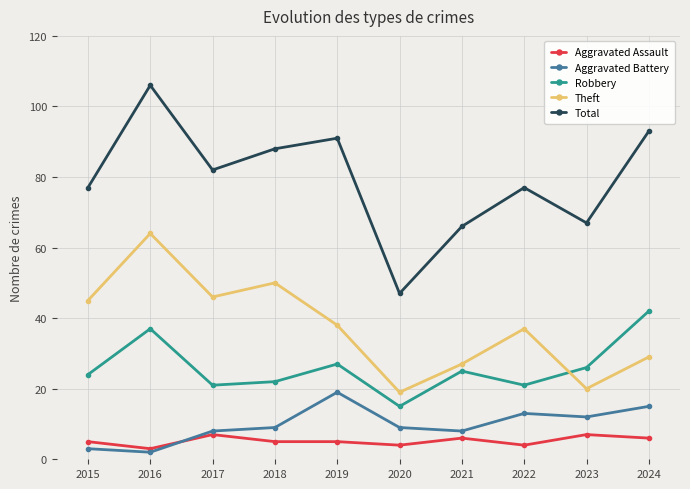

At which category does Theft reach its first local valley?

2017